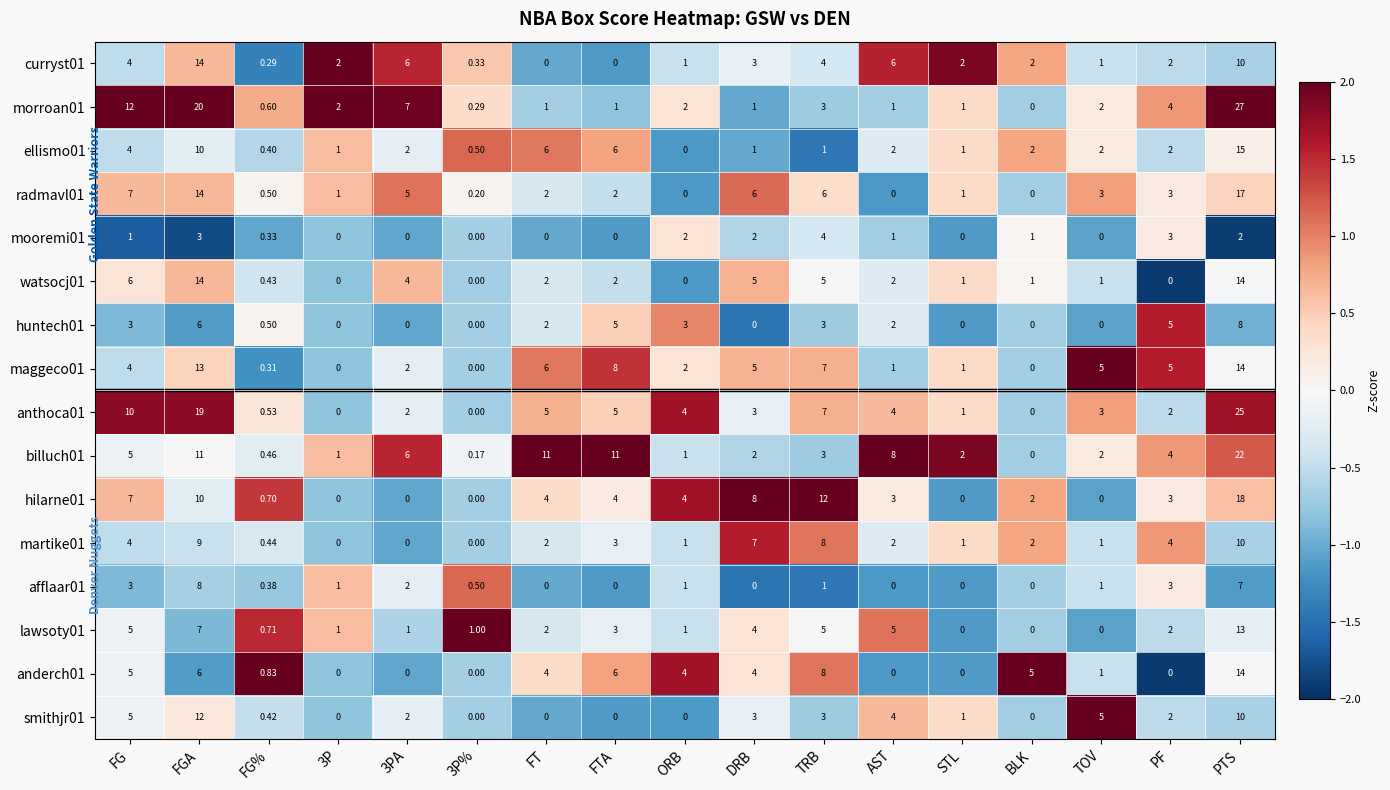

Count the number of categories in the chart.

17